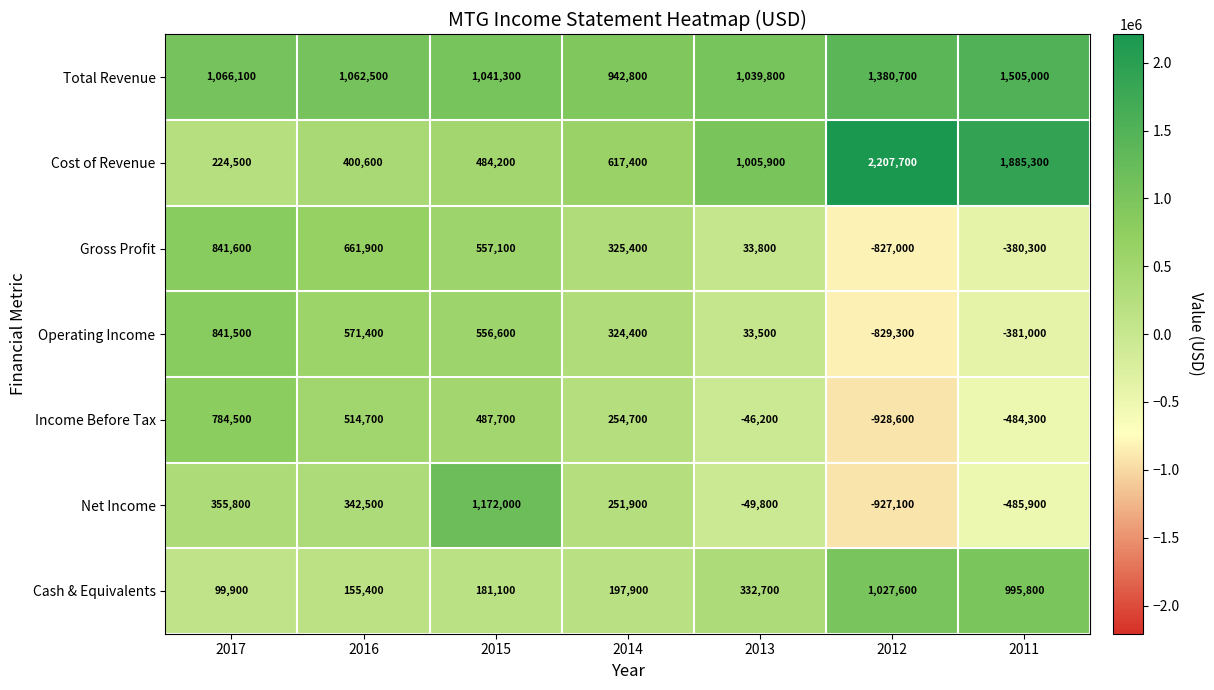

What is the sum of all Net Income values?

659400